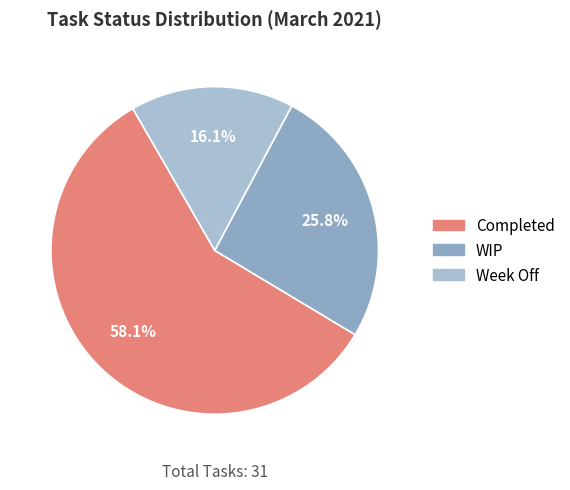

Is the sum of WIP and Week Off greater than half?

No